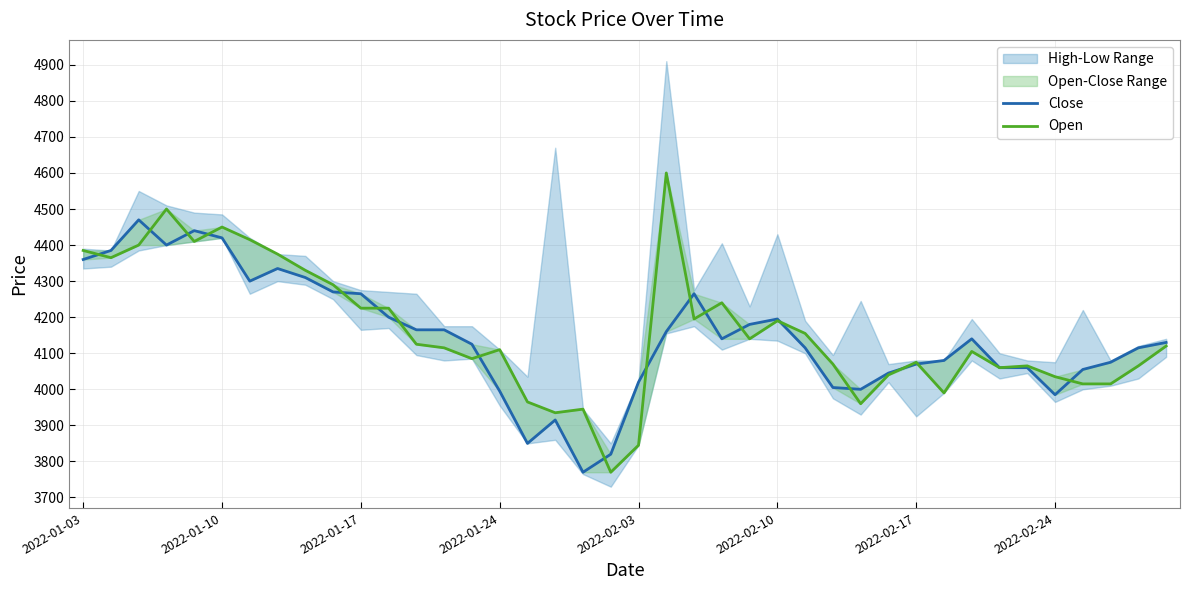

What is the sum of all Close values?

165855